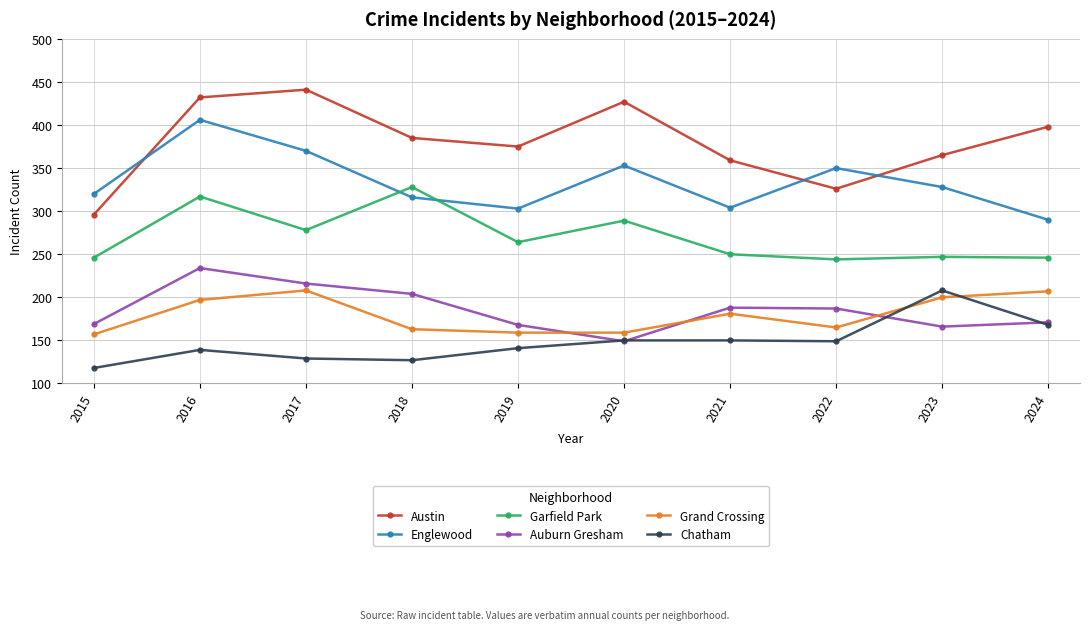

True or false: Auburn Gresham and Garfield Park intersect in this chart.

False